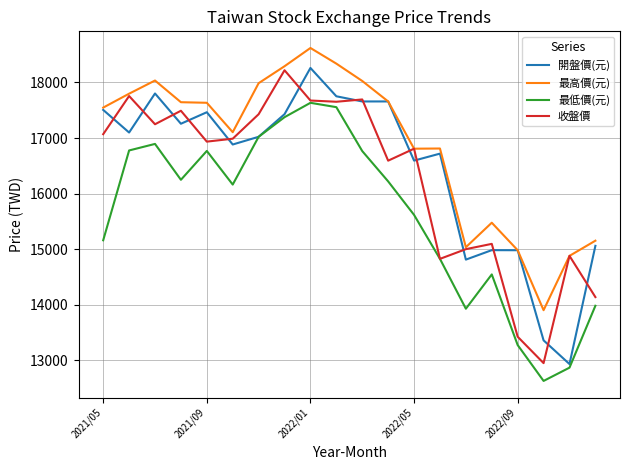

True or false: 最高價(元) and 最低價(元) cross at least once.

False